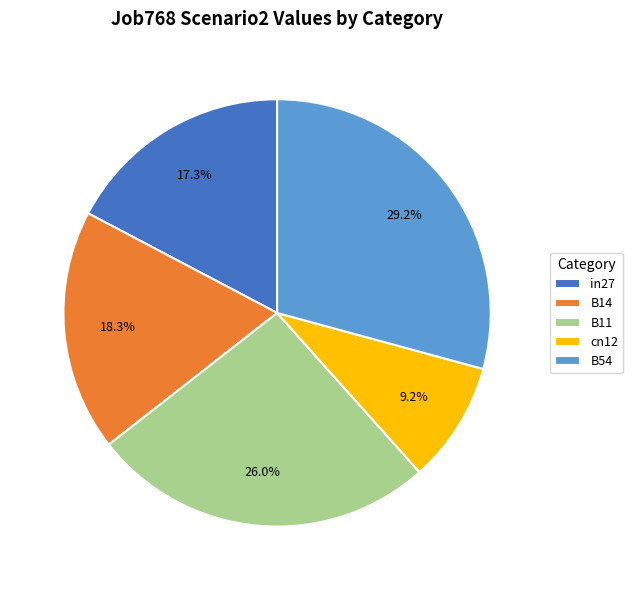

Does B14 represent more than half of the total?

No